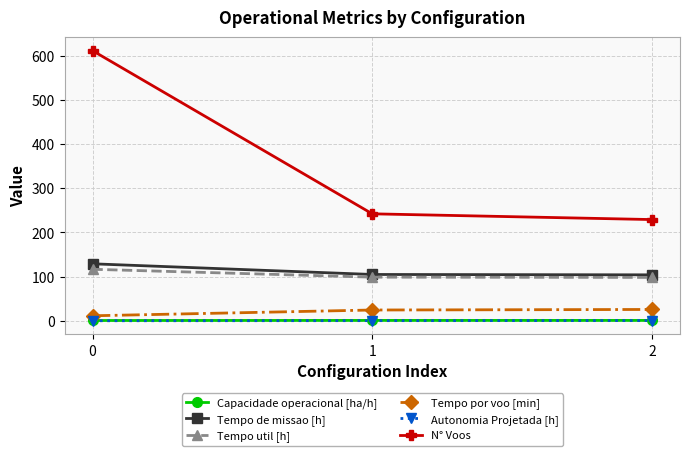

What is the value of the Tempo util [h] point at the 2nd from the left?

98.8